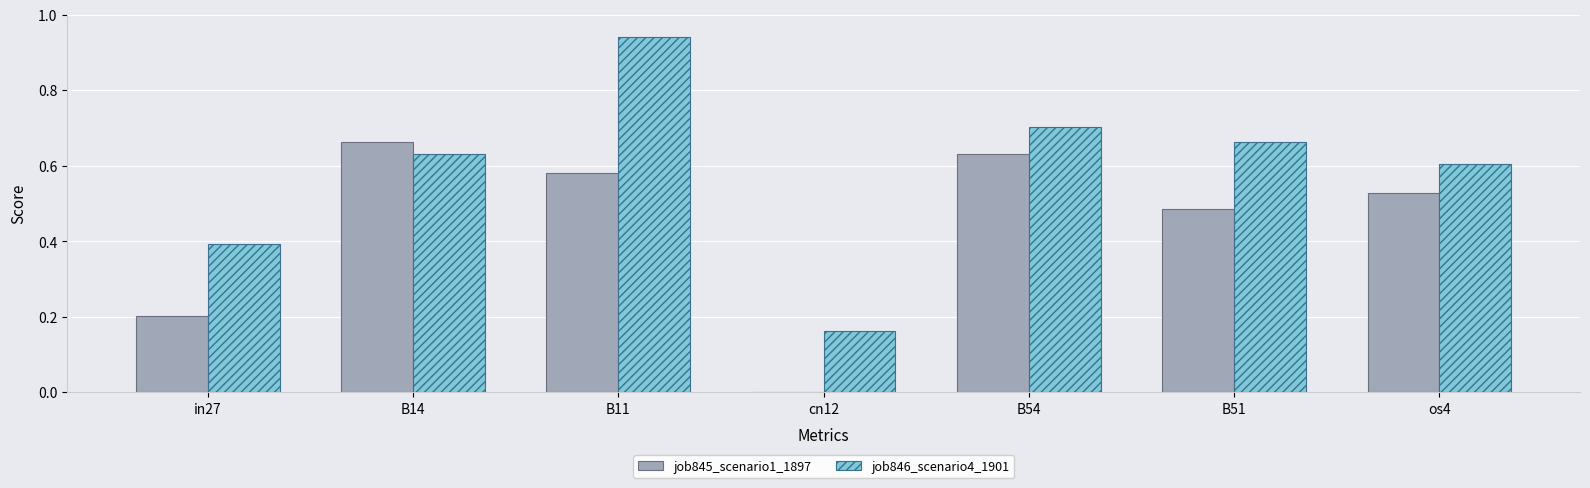

How many values in the job845_scenario1_1897 series exceed 0?

6